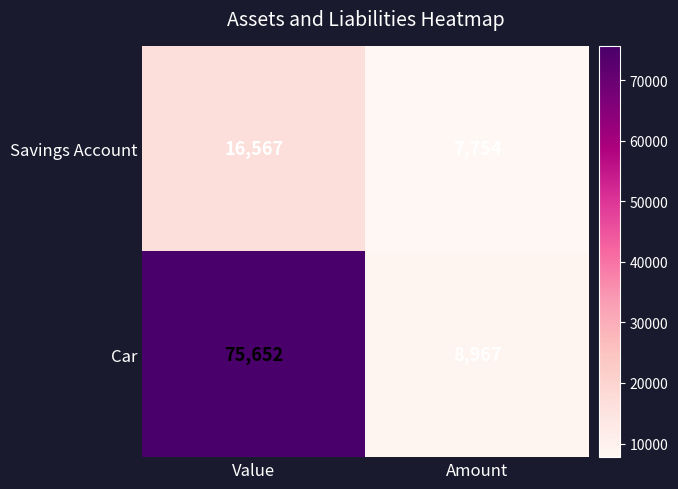

What is the sum of all Savings Account values?

24321